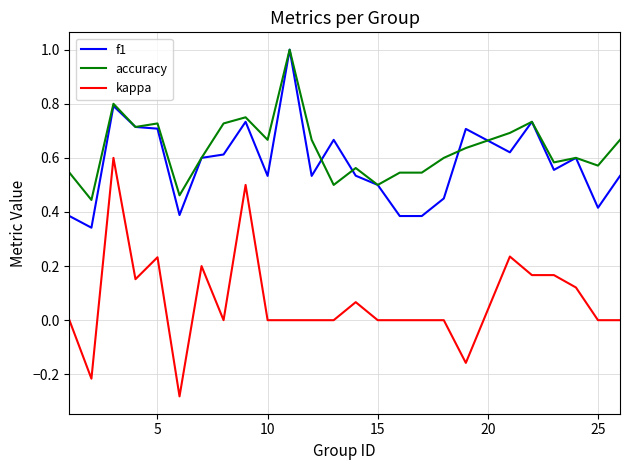

What is the greatest value displayed?

1.0